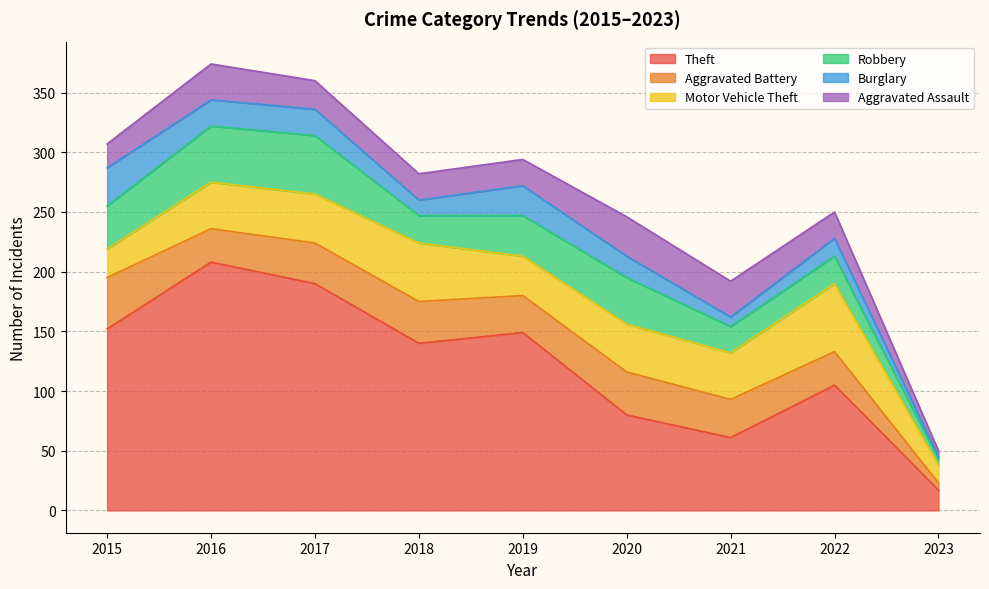

Which series has the largest range (max minus min)?

Theft